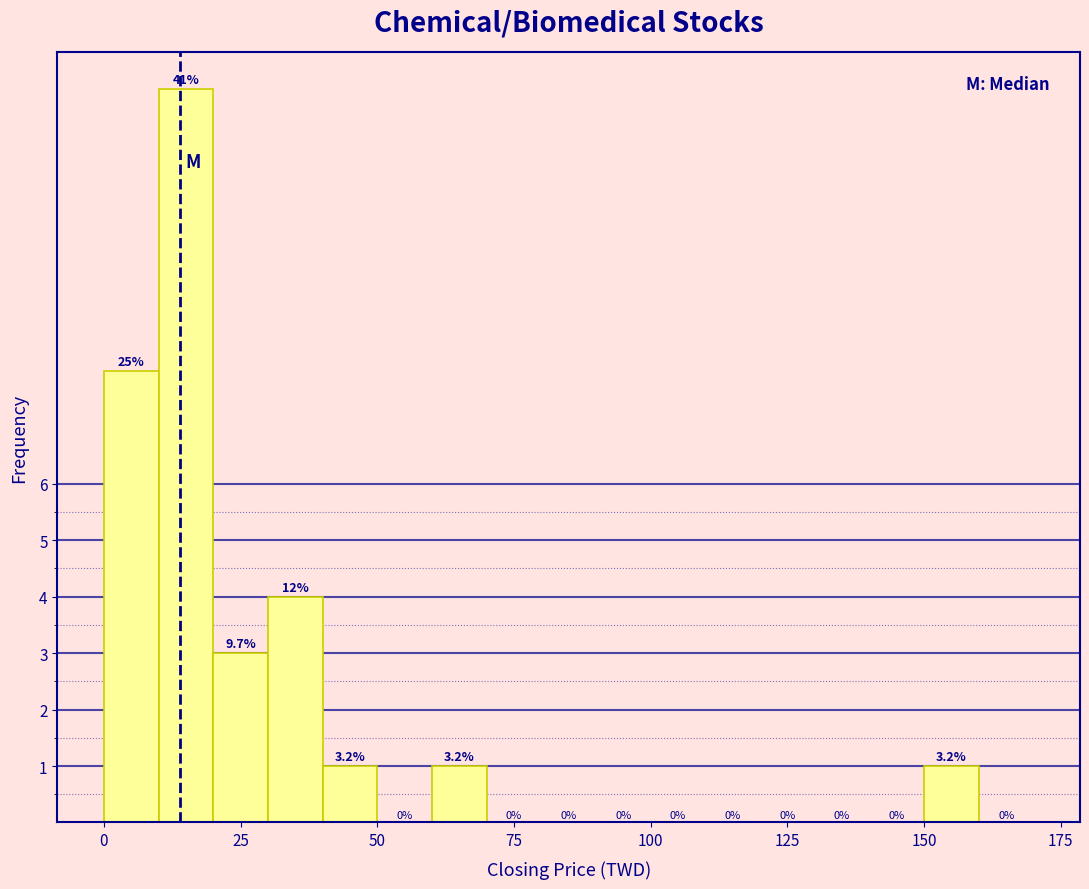

Read against the x-axis, roughly where is the centre of the tallest bar?

15